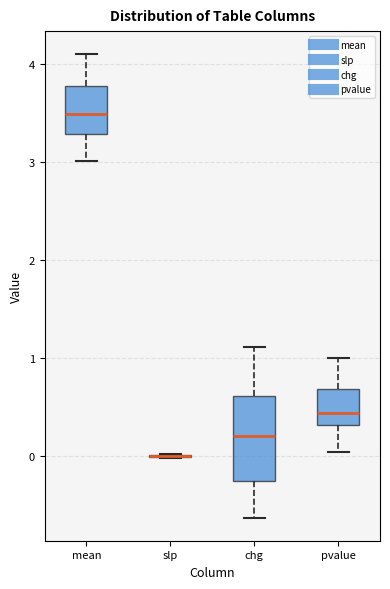

Reading left to right, transcribe this box plot: for each box, give where its median line is, the range the box spans, and where its two whiskers end, as read against the y-axis. The values are not printed on the chart, so give them approximately, as read against the axis.

mean: median 3.5, box 3.3 to 3.8, whiskers 3.0 to 4.1
slp: box collapsed to a line at 0.0, whiskers 0.0 to 0.0
chg: median 0.2, box -0.2 to 0.6, whiskers -0.6 to 1.1
pvalue: median 0.4, box 0.3 to 0.7, whiskers 0.0 to 1.0